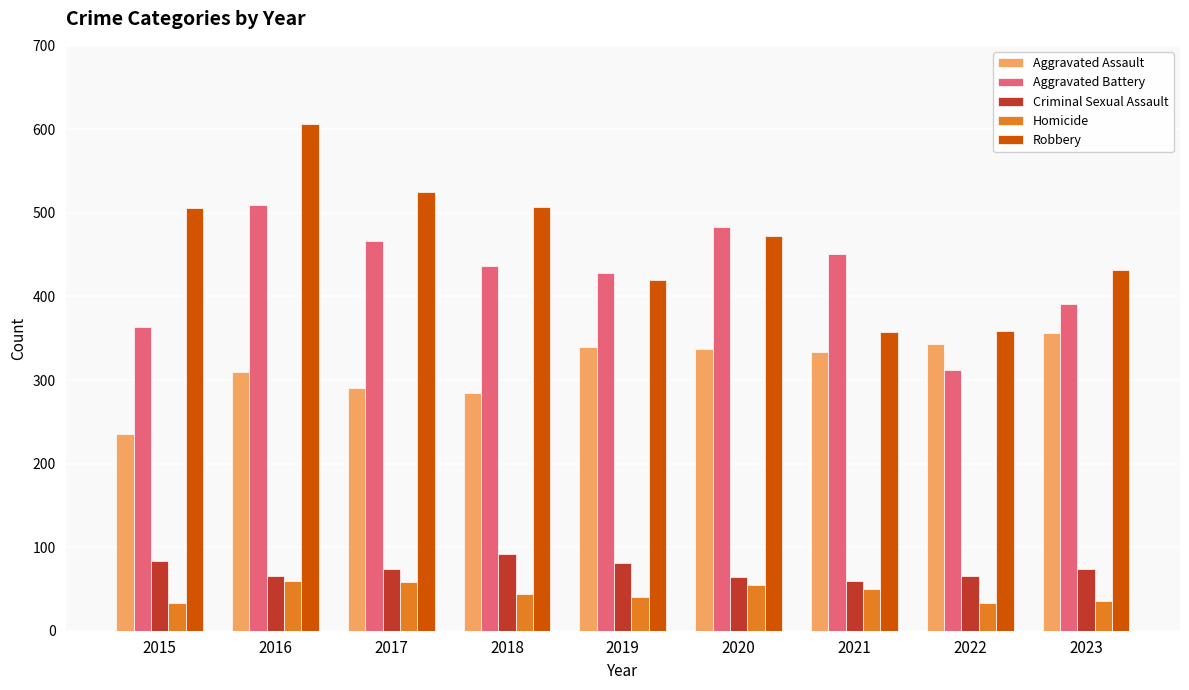

What value does the Homicide series have at 2018, to the nearest 5?

45